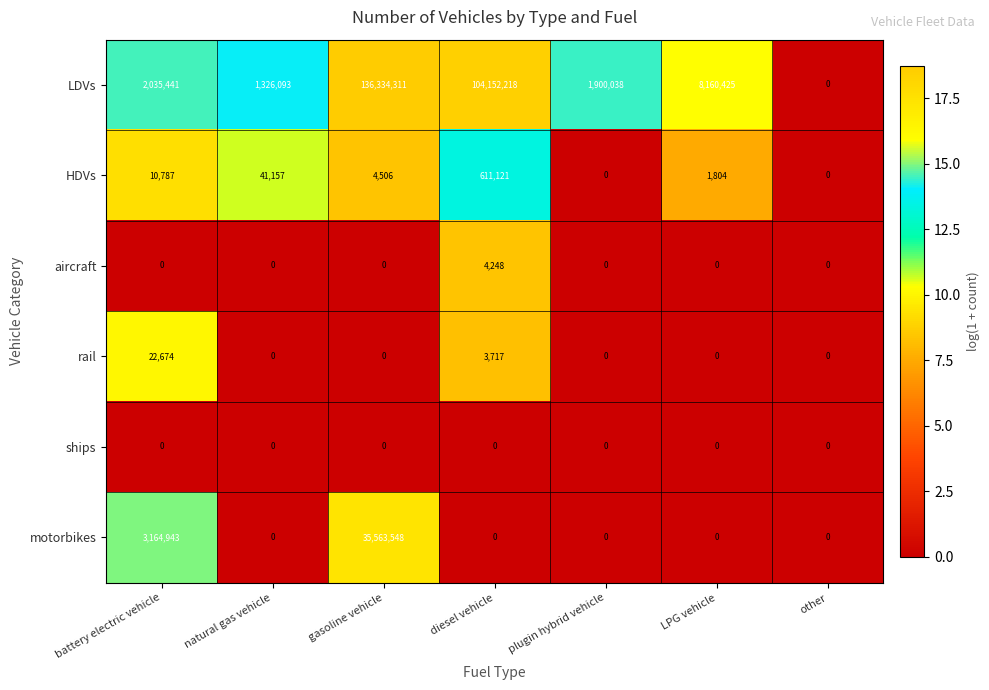

Between gasoline vehicle and LPG vehicle, which series saw the biggest shift?

LDVs